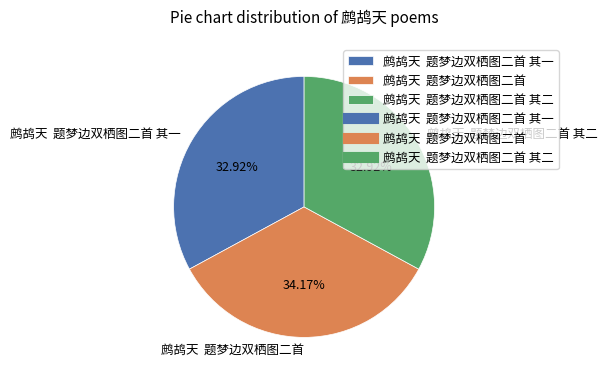

Is the sum of 鹧鸪天 题梦边双栖图二首 and 鹧鸪天 题梦边双栖图二首 其二 greater than half?

Yes